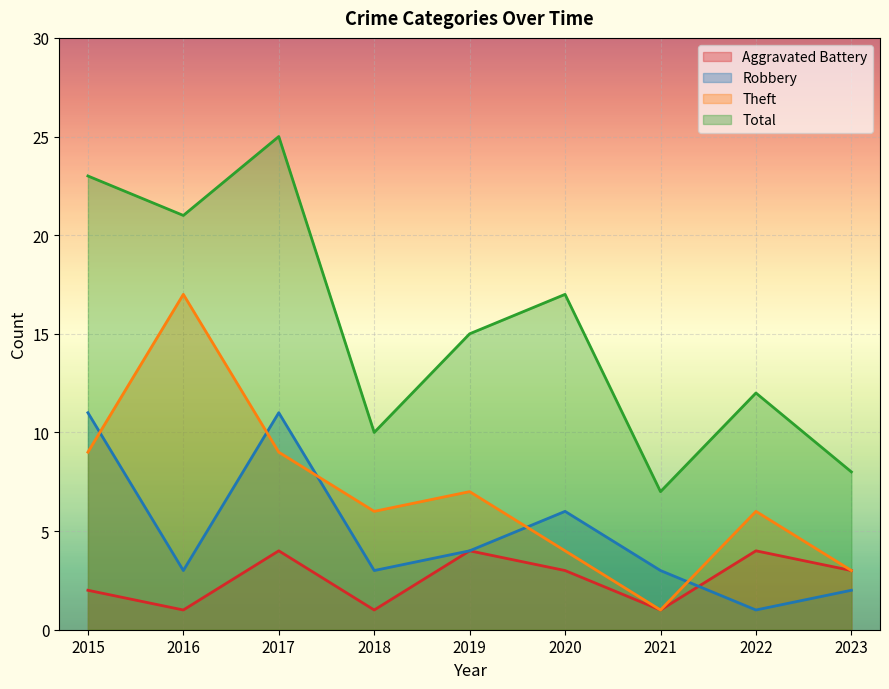

Count the number of categories in the chart.

9